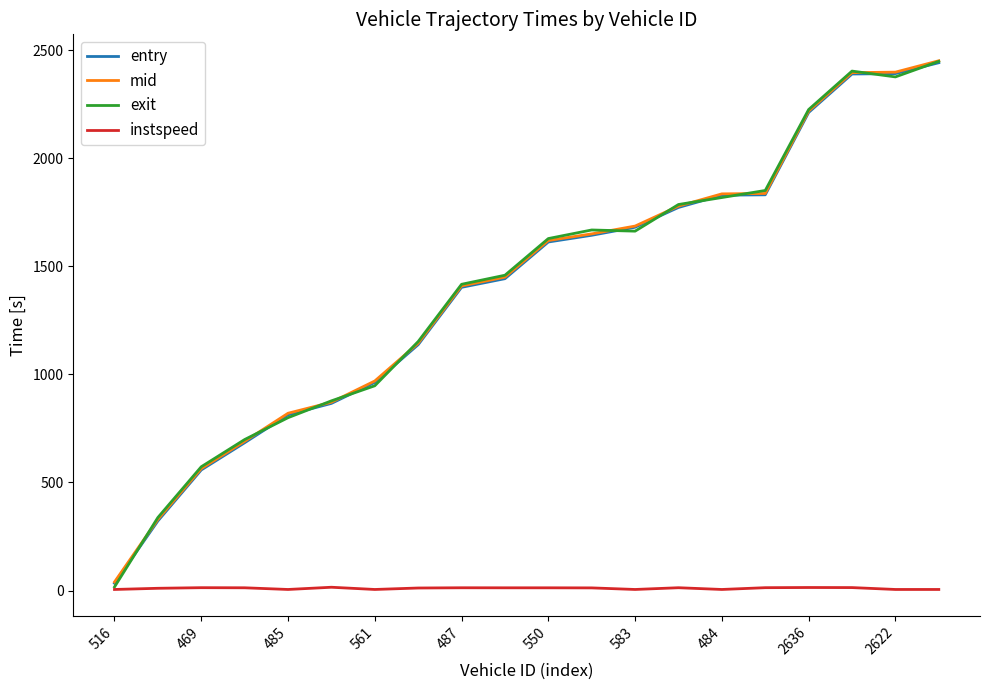

What is the greatest value displayed?

2451.0